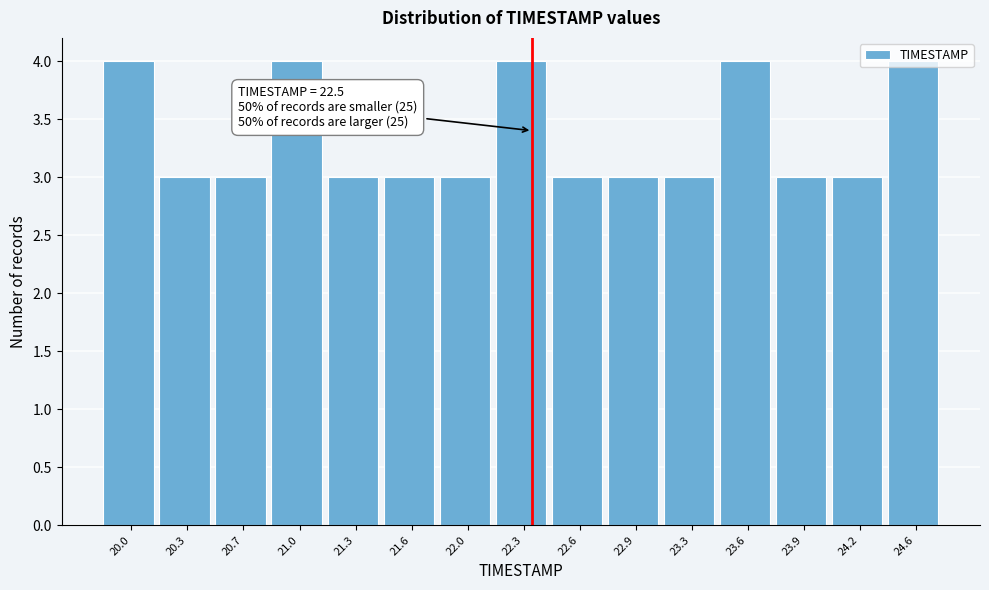

What is the average value?

3